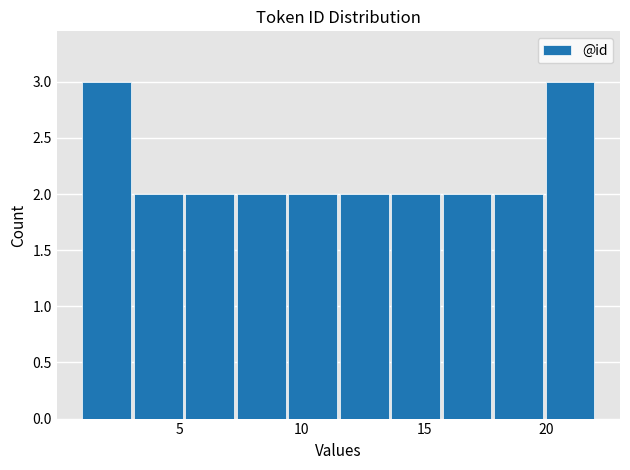

Reading left to right, list every bar in this chart as the range it spans on the x-axis followed by its height. Neither the bar edges nor the heights are printed on the chart, so give them approximately, as read against the axes.

1.0 to 3.1: 3
3.1 to 5.2: 2
5.2 to 7.3: 2
7.3 to 9.4: 2
9.4 to 11.5: 2
11.5 to 13.6: 2
13.6 to 15.7: 2
15.7 to 17.8: 2
17.8 to 19.9: 2
19.9 to 22.0: 3